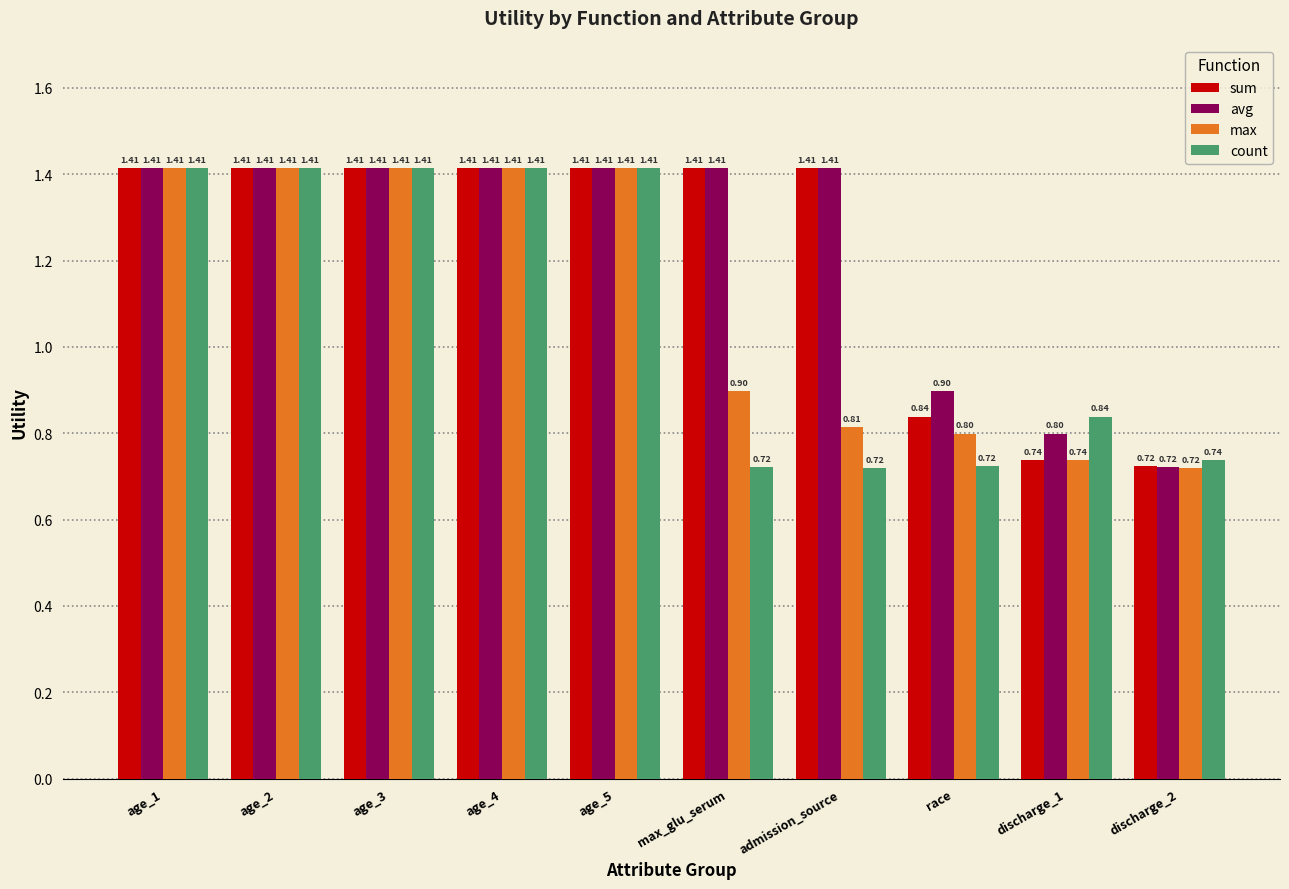

Between max_glu_serum and race, which series saw the biggest shift?

sum